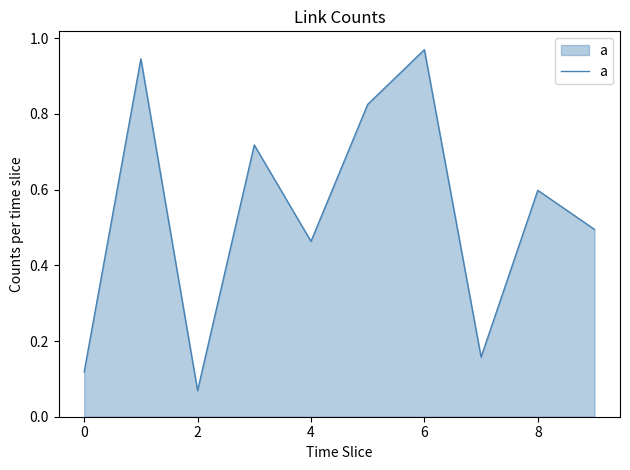

What is the smallest value displayed?

0.1